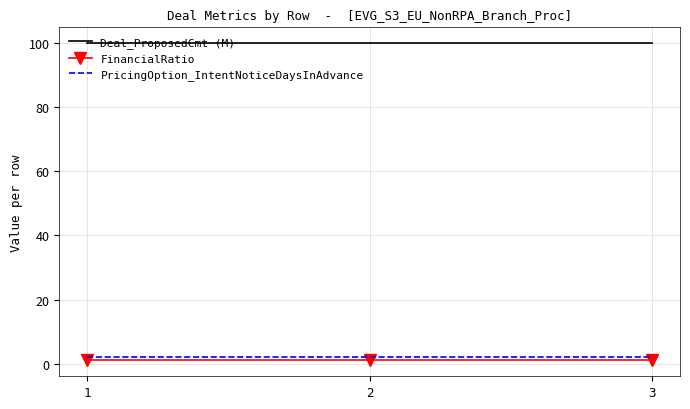

What is the approximate value of Deal_ProposedCmt (M) at 1?

100